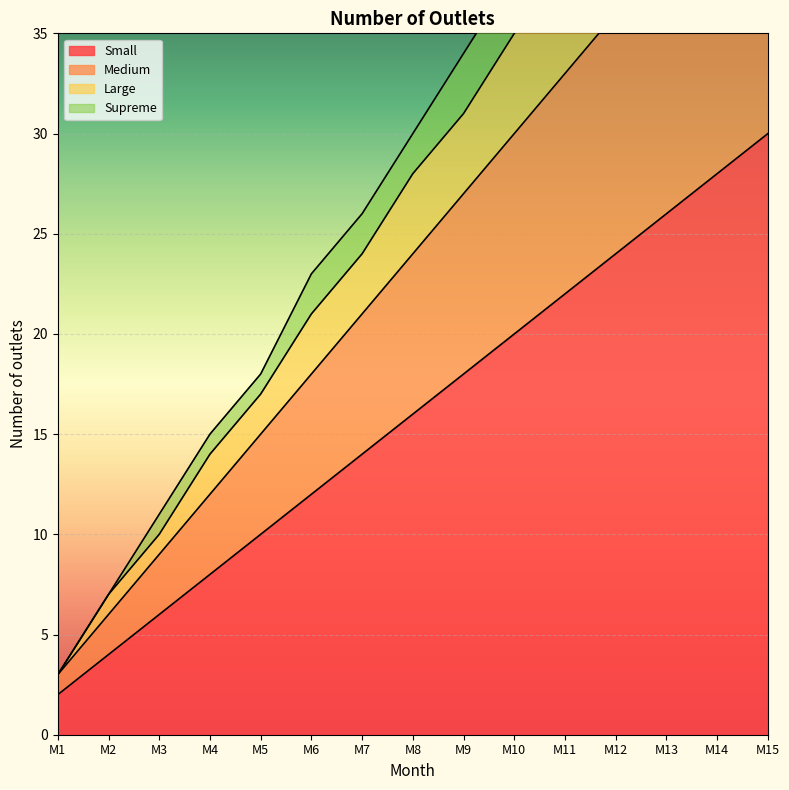

Which category has the lowest value in the Small series?

M1